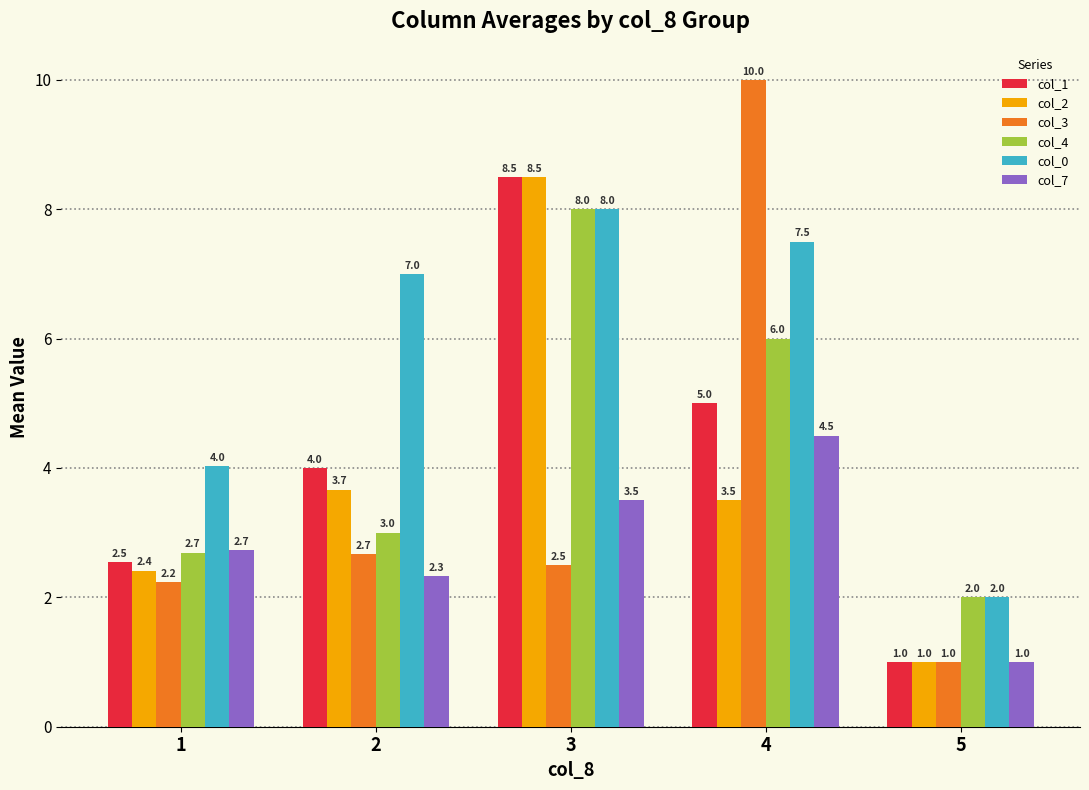

What is the difference between the second highest and minimum values in the col_4 series?

4.0